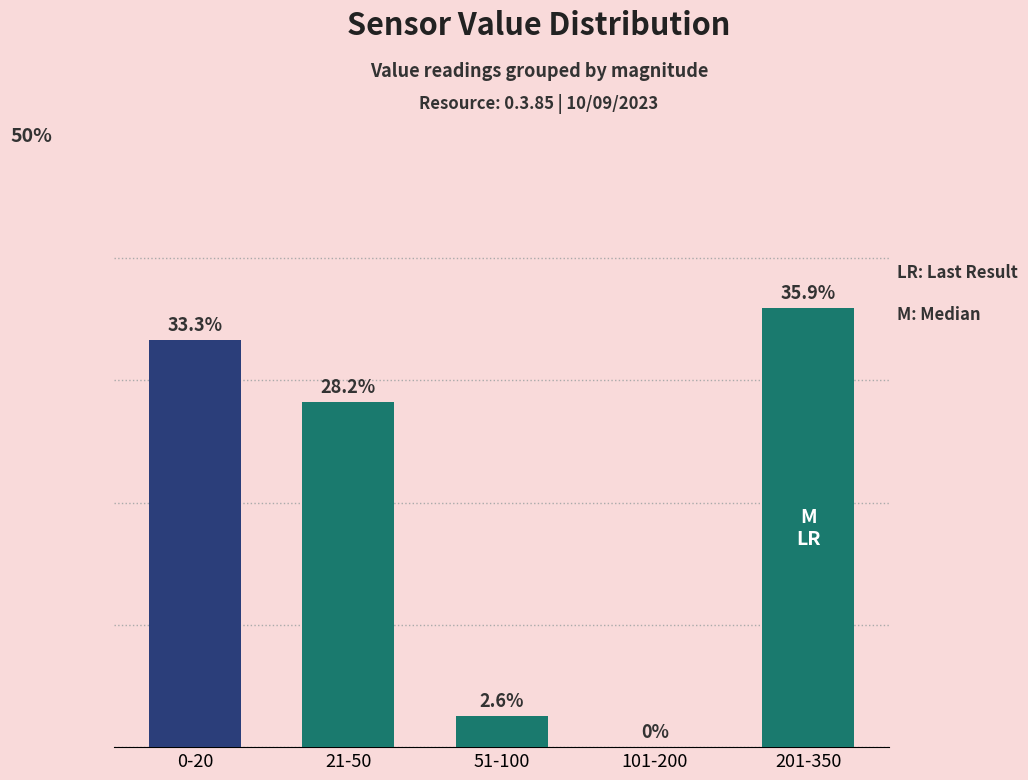

At which category does the chart reach its peak across all series?

201-350